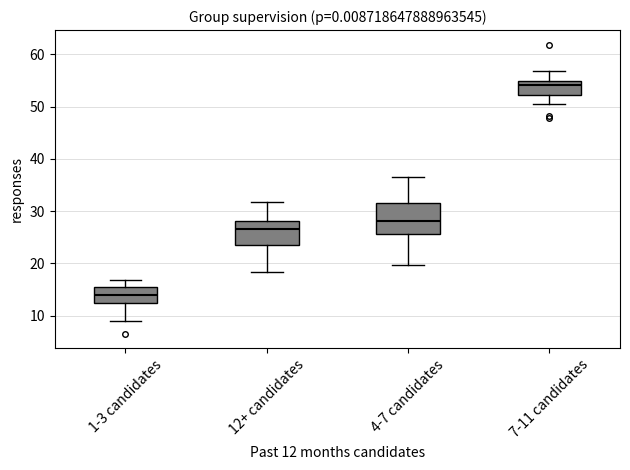

Which box is the tallest, from its lower edge to its upper edge?

4-7 candidates